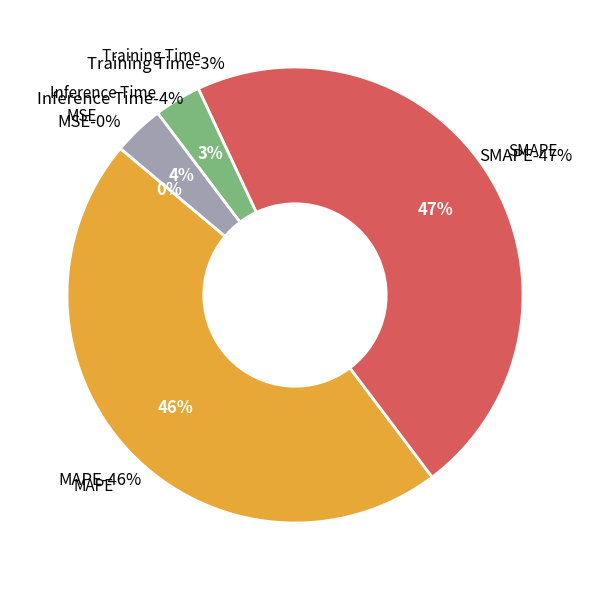

Does MAPE represent more than half of the total?

No